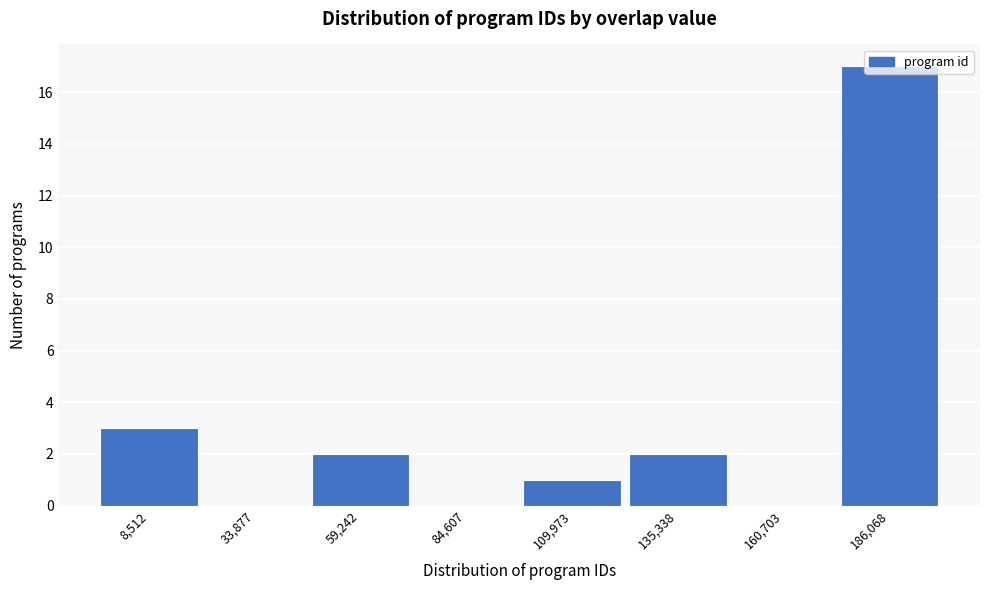

What is the greatest value displayed?

17